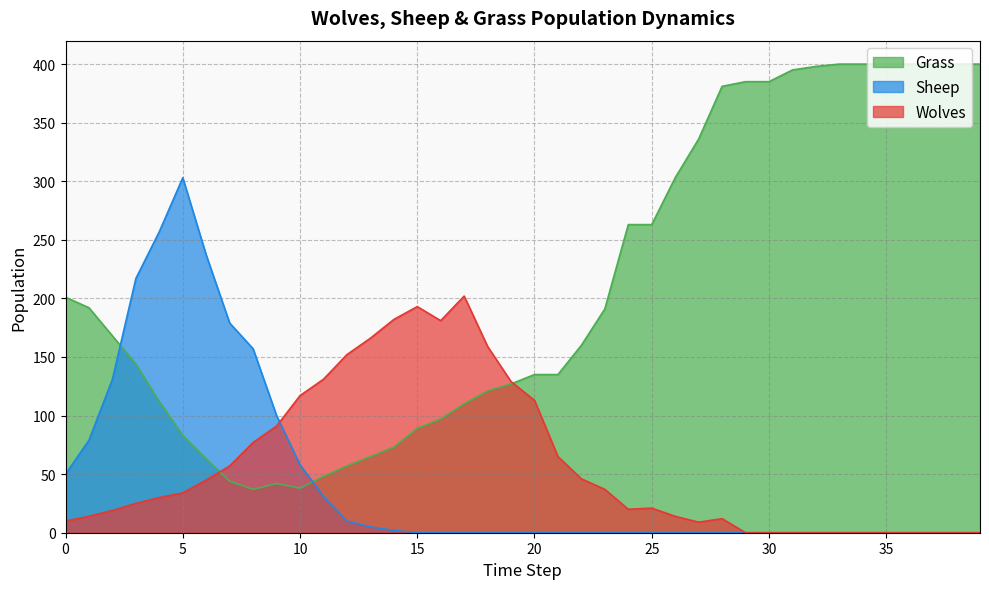

In Wolves, how many points are lower than both neighbors (excluding endpoints)?

3